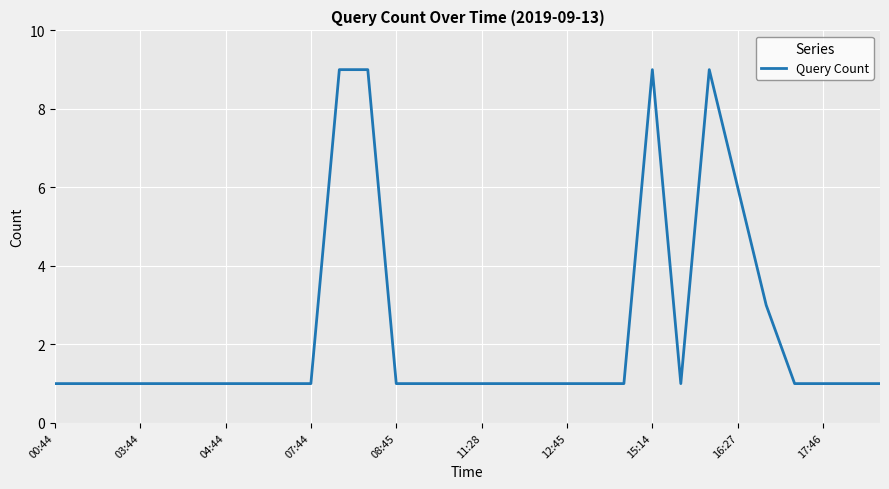

What is the difference between the maximum and minimum values?

8